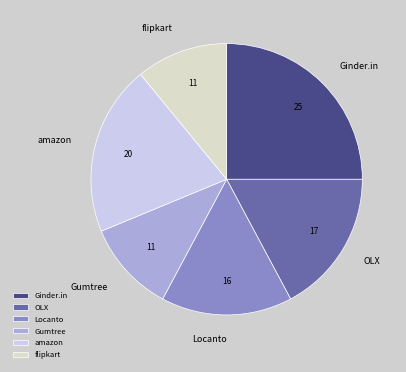

Does any single category account for the majority?

No